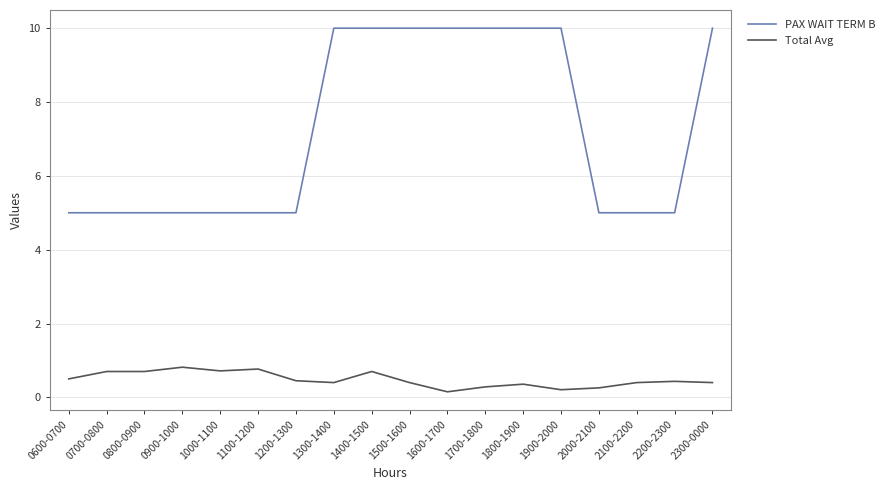

True or false: Total Avg and PAX WAIT TERM B intersect in this chart.

False